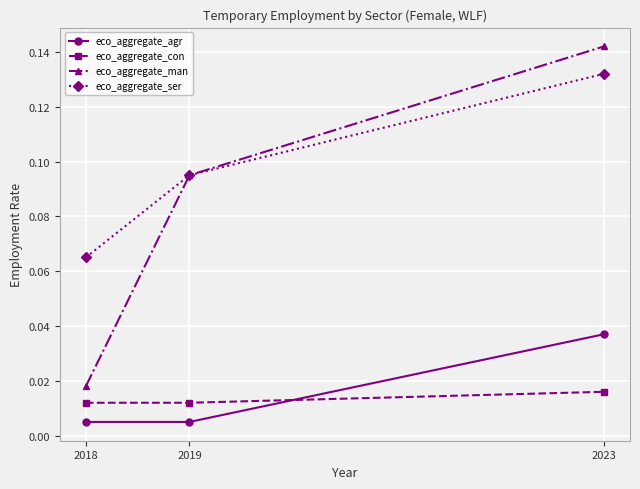

At 2018, list the series in order from smallest to largest.

eco_aggregate_agr, eco_aggregate_con, eco_aggregate_man, eco_aggregate_ser